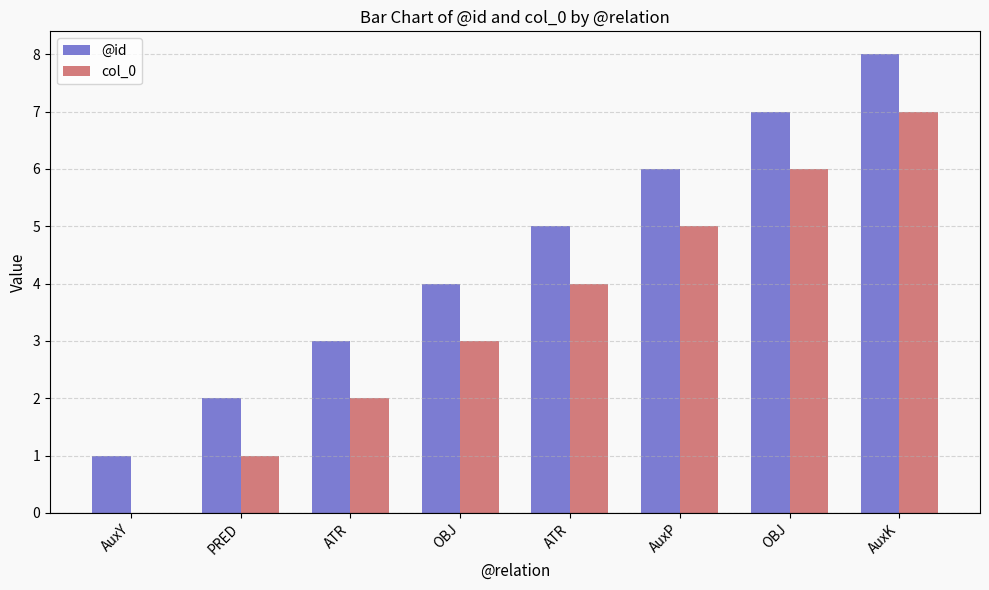

Are the bars grouped side by side (vs. stacked)?

Yes